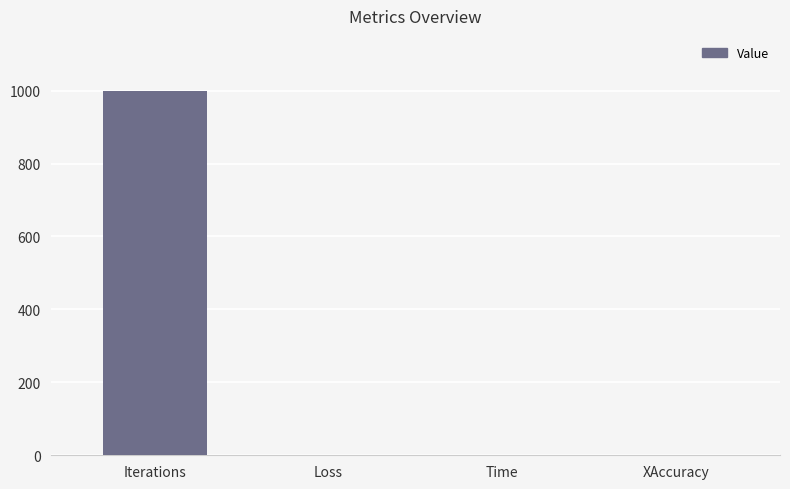

What is the maximum value shown in the chart?

1000.0